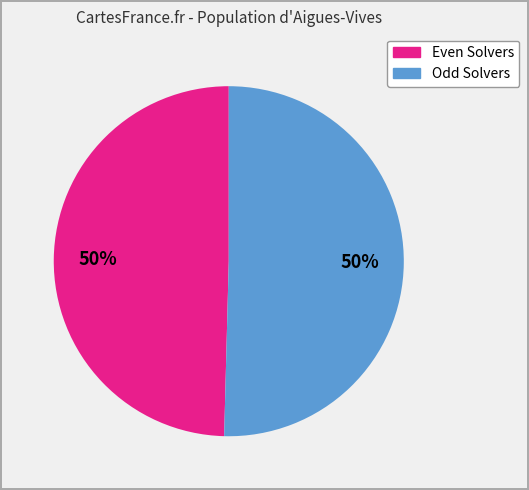

To the nearest percent, what is the average slice percentage?

50%